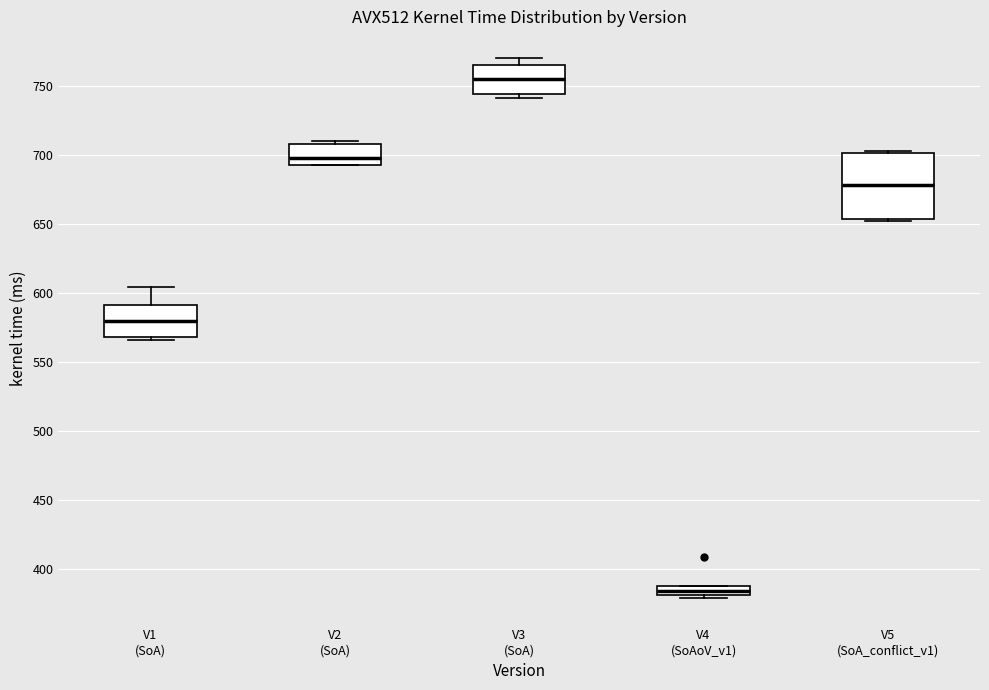

Which box has the highest median line?

V3 (SoA)